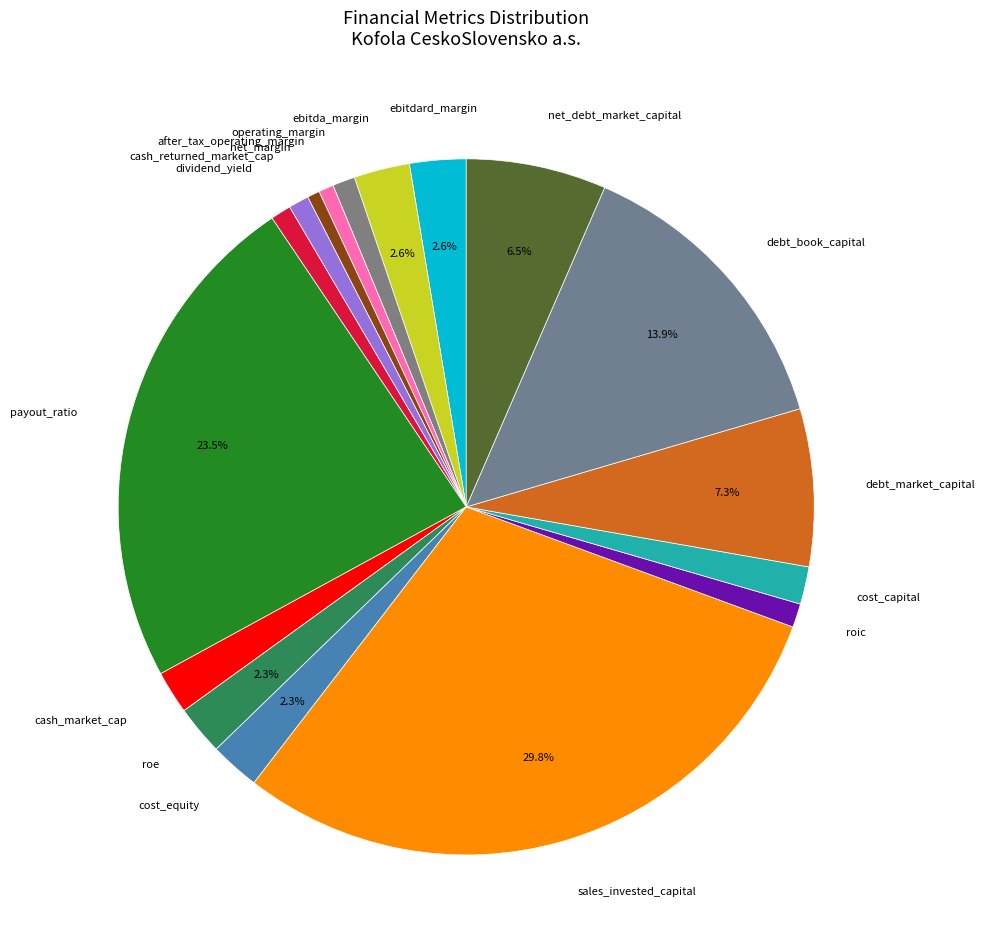

How many segments does this pie chart have?

17